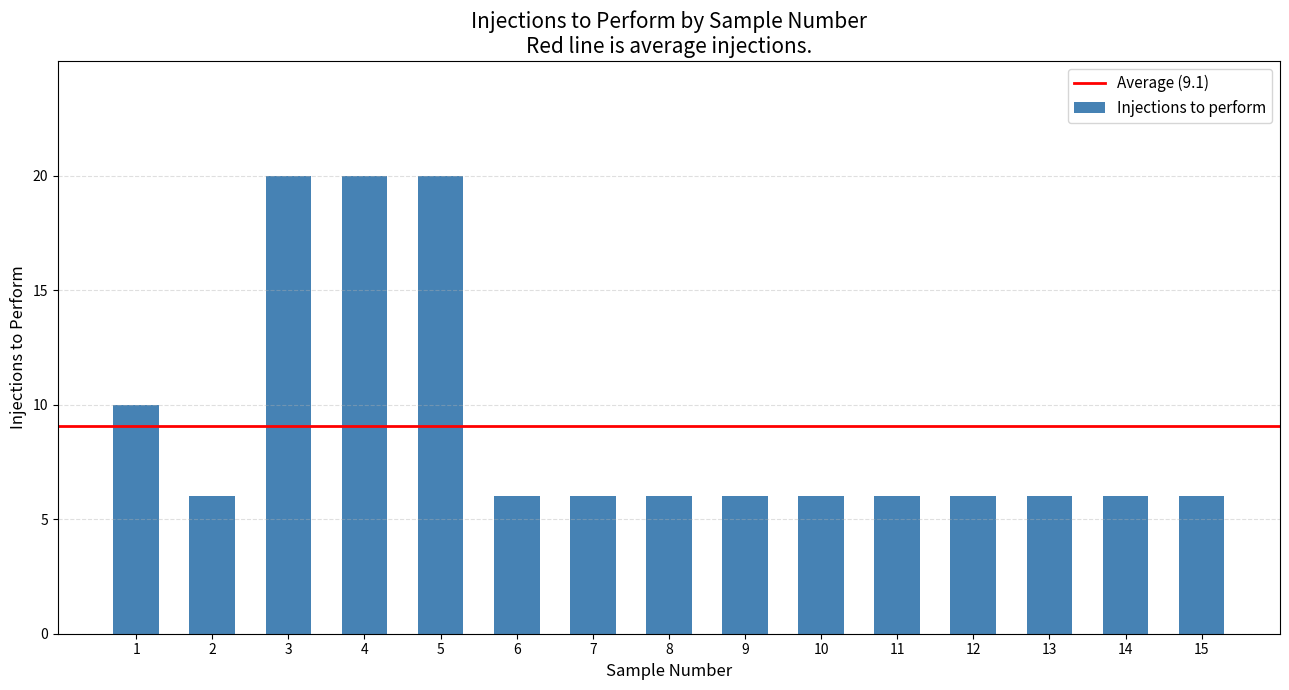

True or false: the data shows 3 at 7.

False